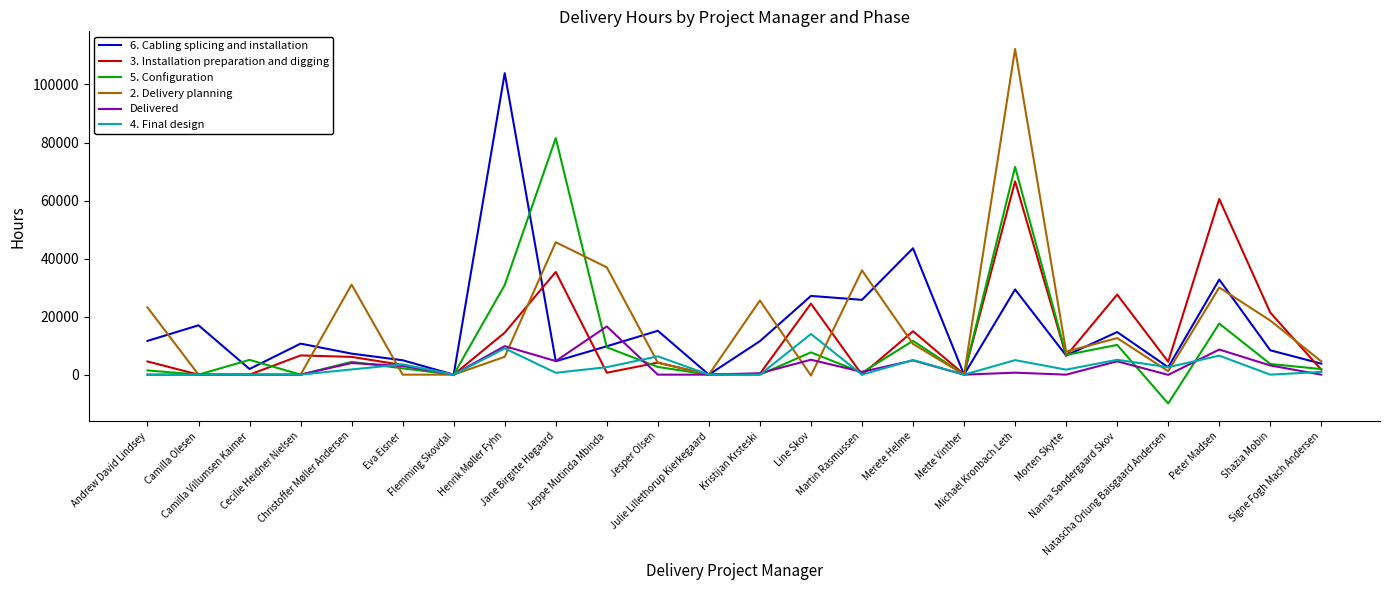

What is the average value of the 3. Installation preparation and digging series?

12659.5